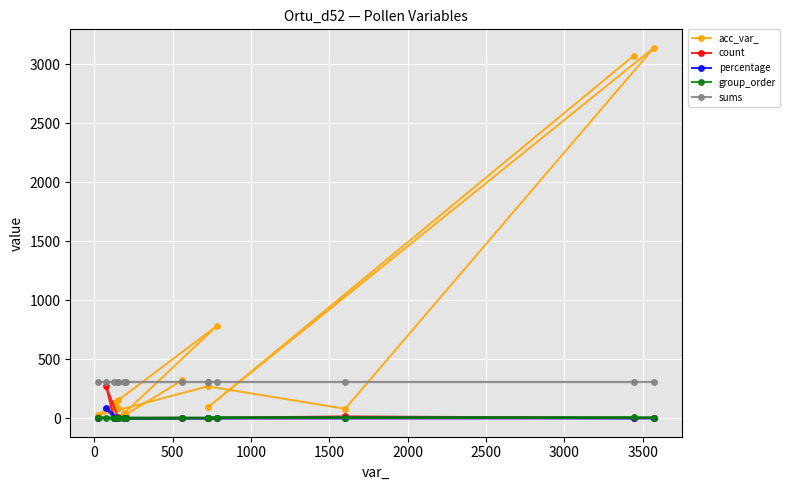

Which series has the largest total across all categories?

acc_var_